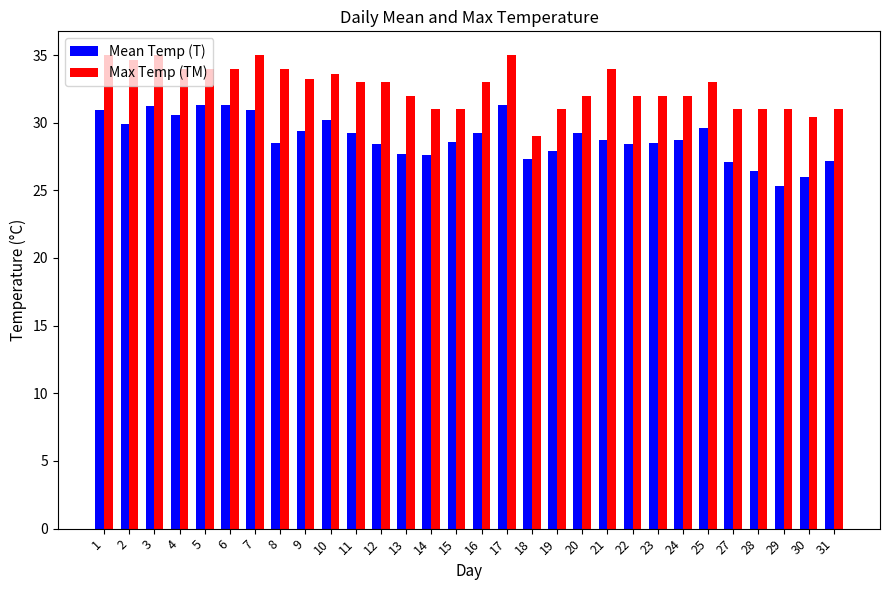

What value does the Mean Temp (T) series have at 23?

28.5